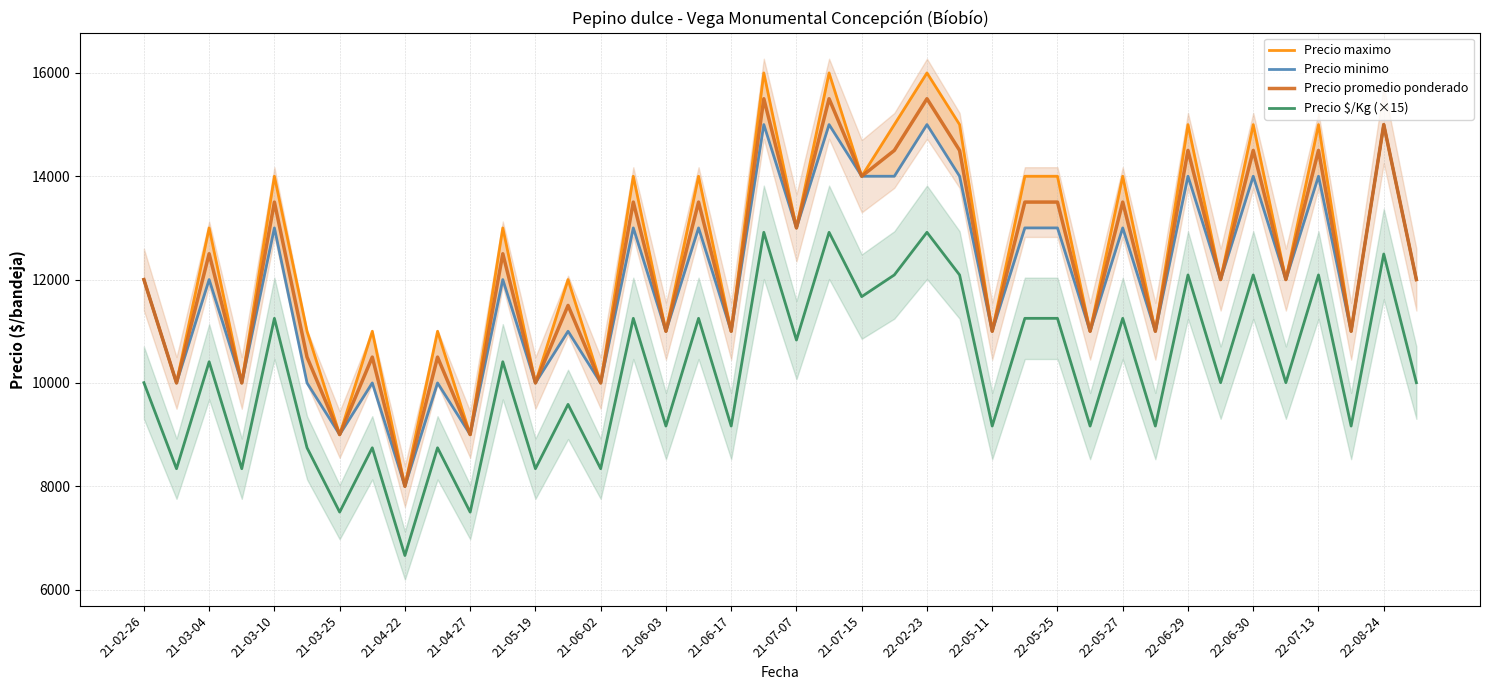

The value of Precio $/Kg (×15) at 21-06-17 is 9165. True or false?

True